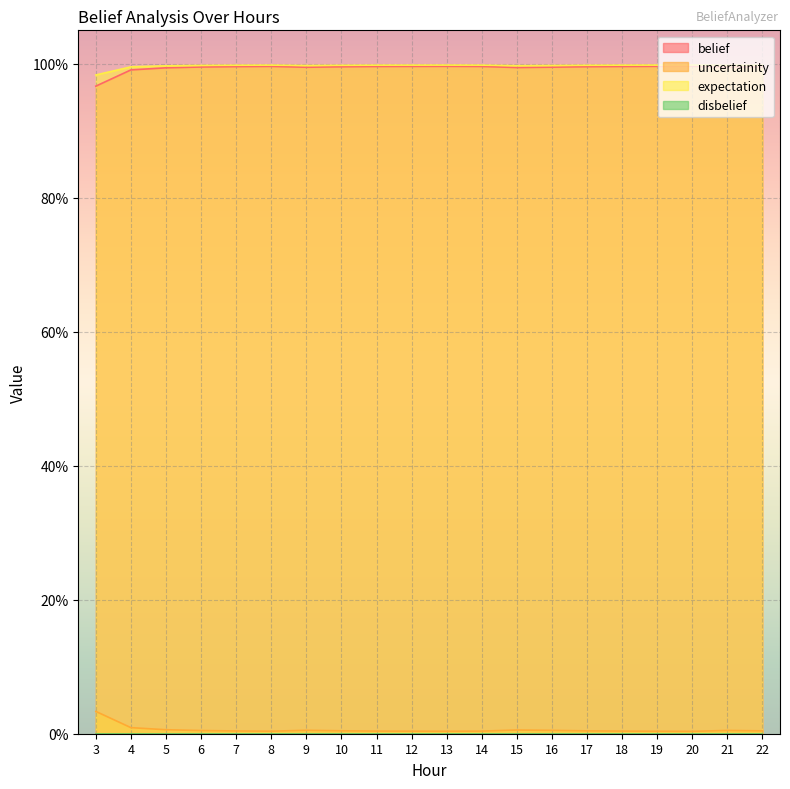

True or false: expectation has a value of 1.0 at 21.

True